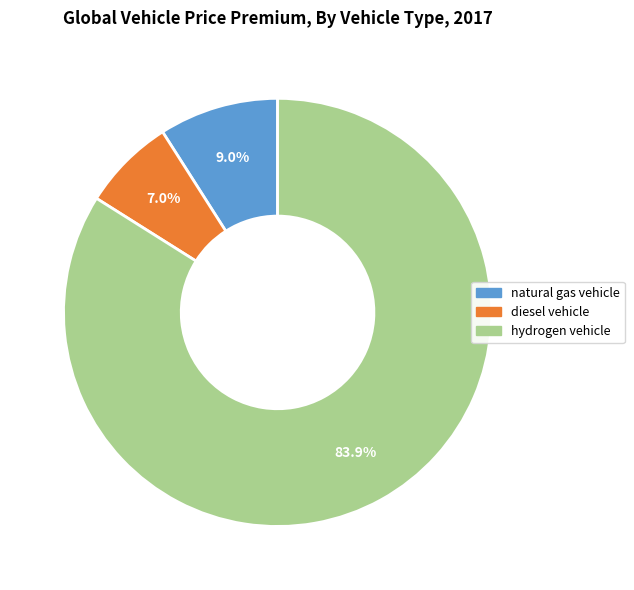

To the nearest percent, what portion does diesel vehicle represent?

7%